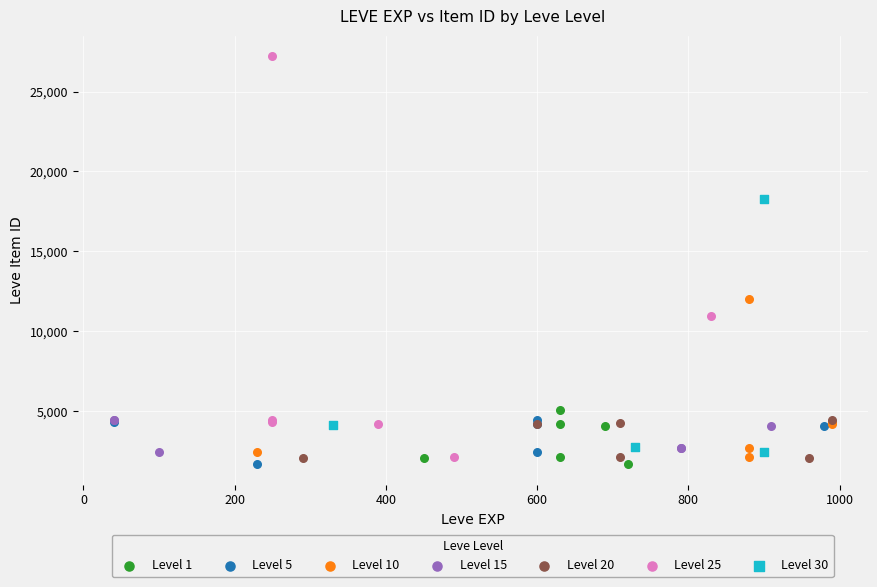

Which series reaches the maximum Y coordinate?

Level 25